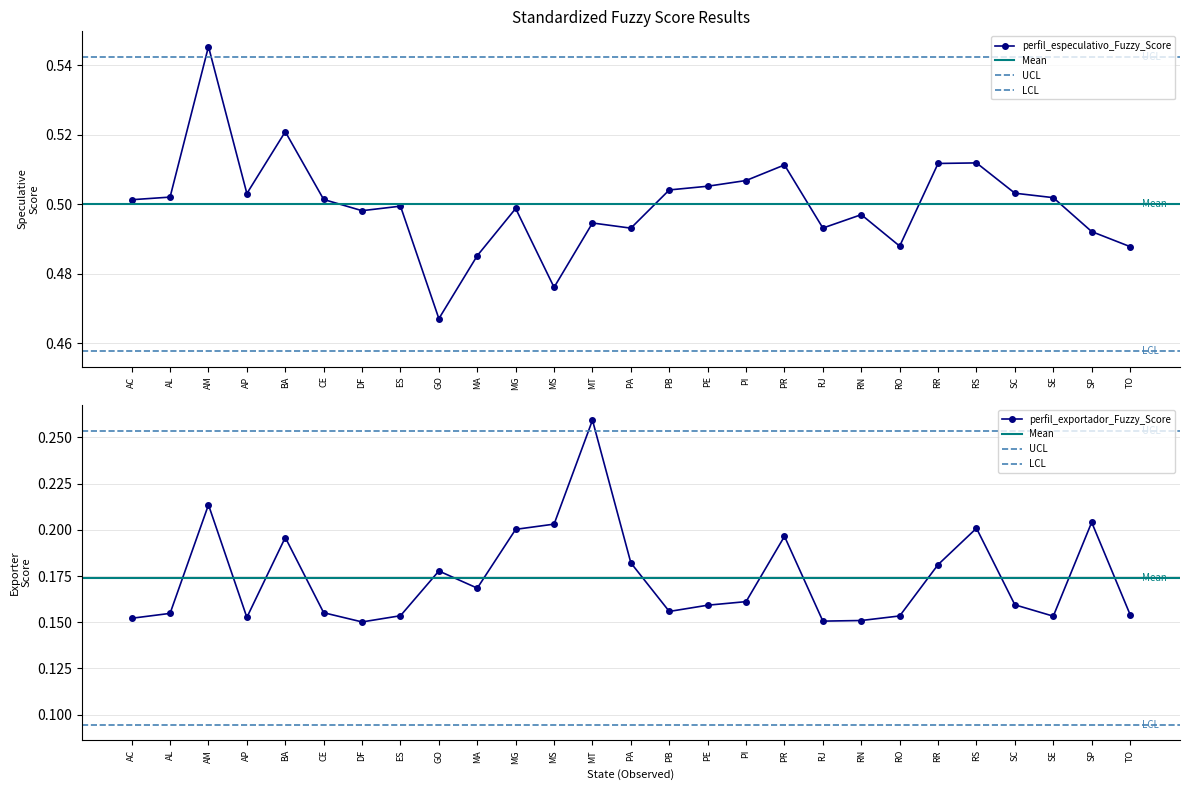

What are all the series names shown in the legend?

perfil_especulativo_Fuzzy_Score, perfil_exportador_Fuzzy_Score